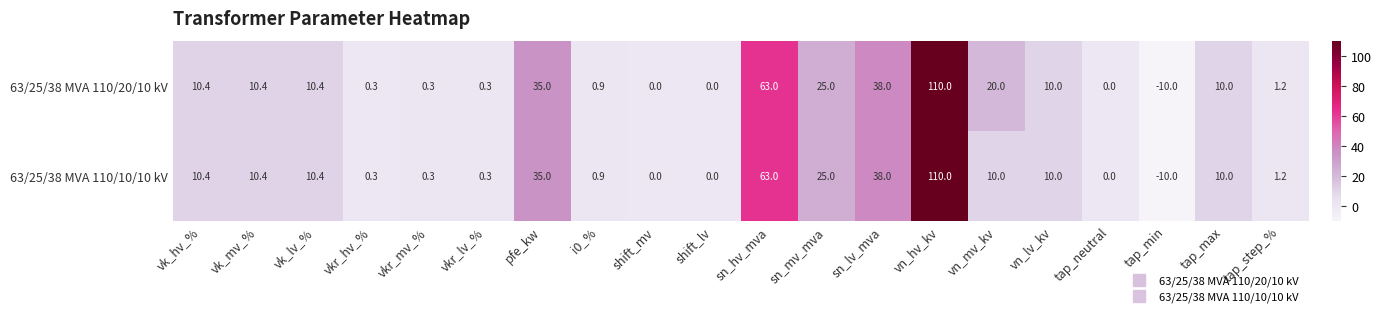

How many categories are shown in the chart?

20